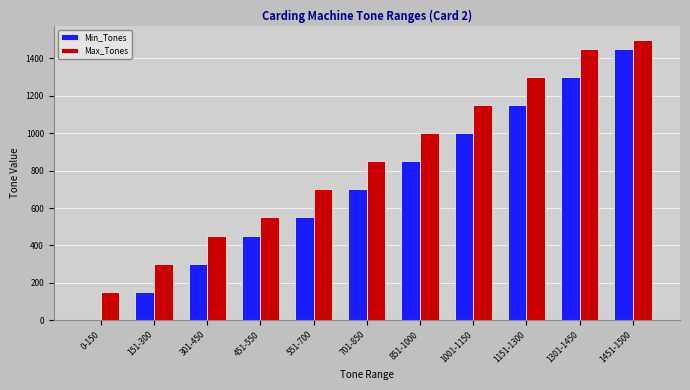

At which category does the chart reach its peak across all series?

1451-1500